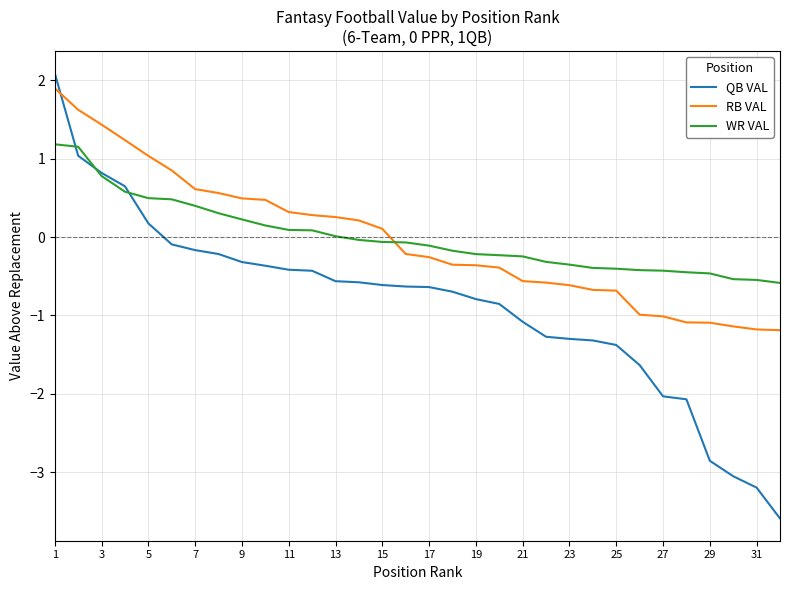

What is the minimum value for WR VAL?

-0.6